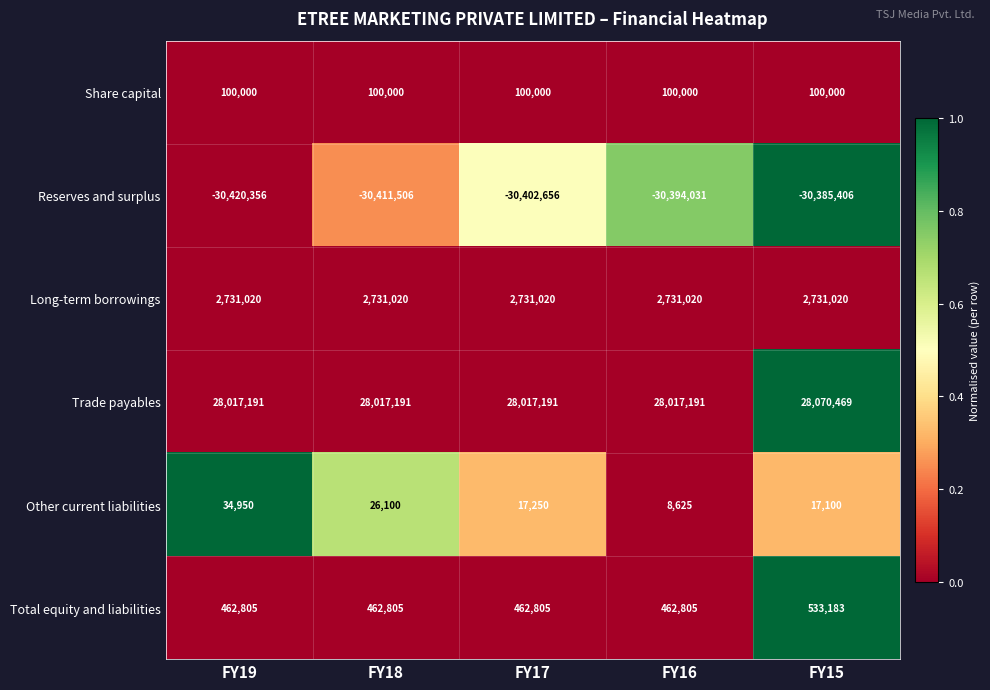

At which category is the sum across all series the highest?

FY15